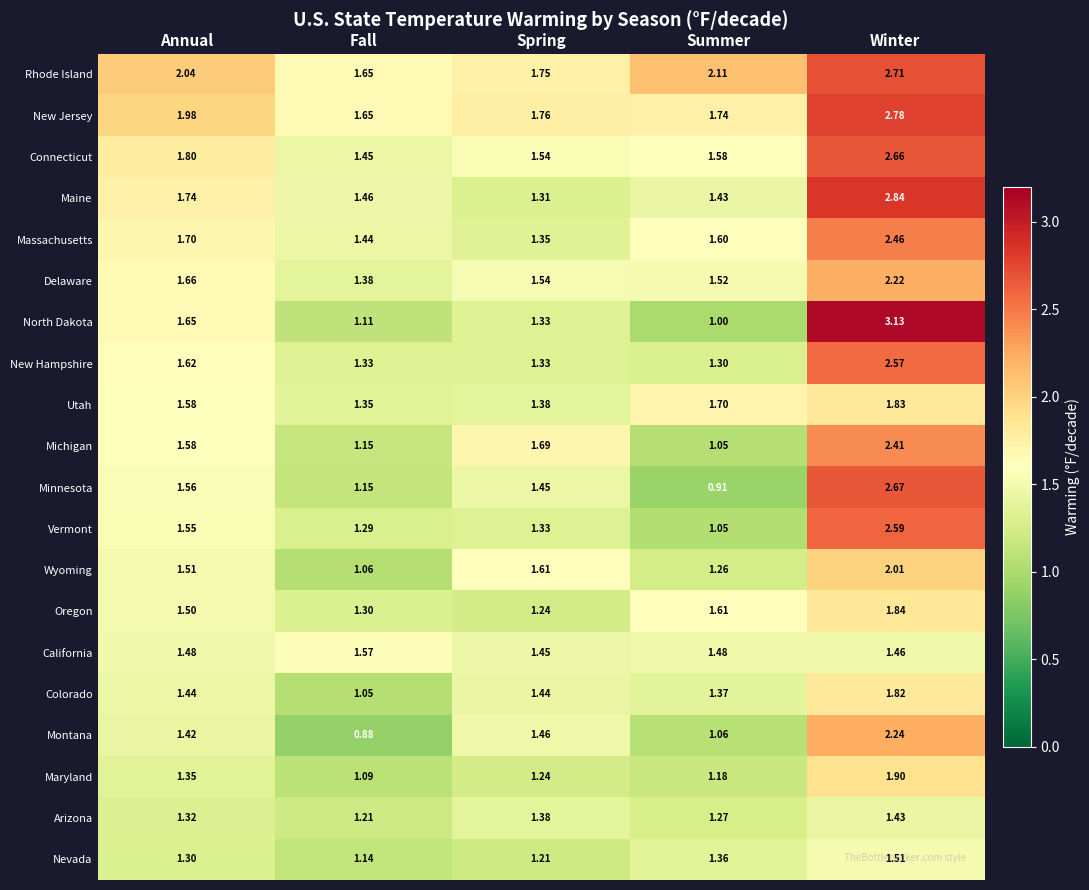

At which label is Montana closest to 1?

Summer